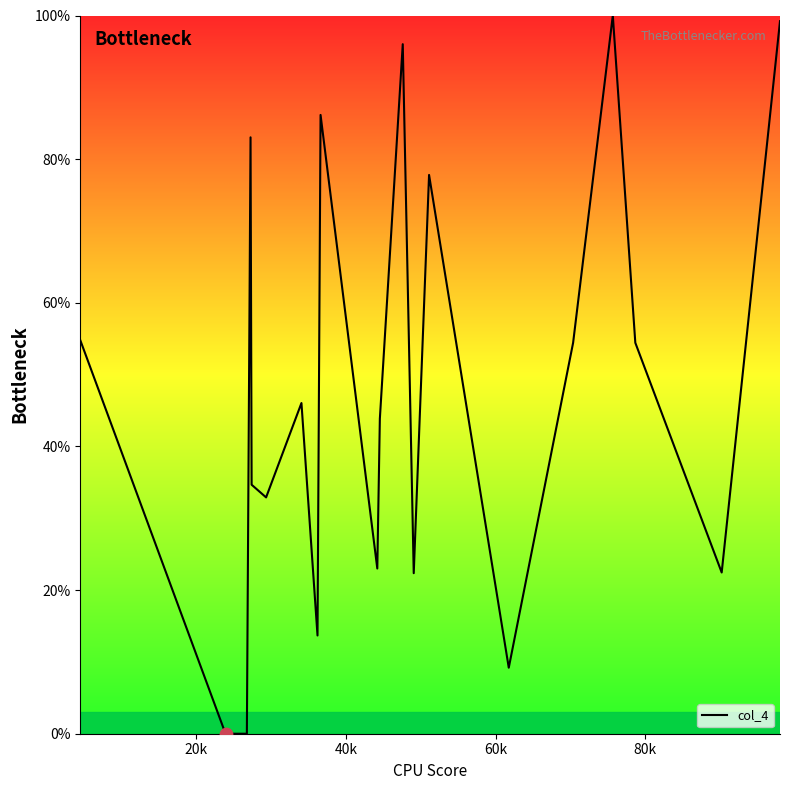

What is the greatest value displayed?

100.0